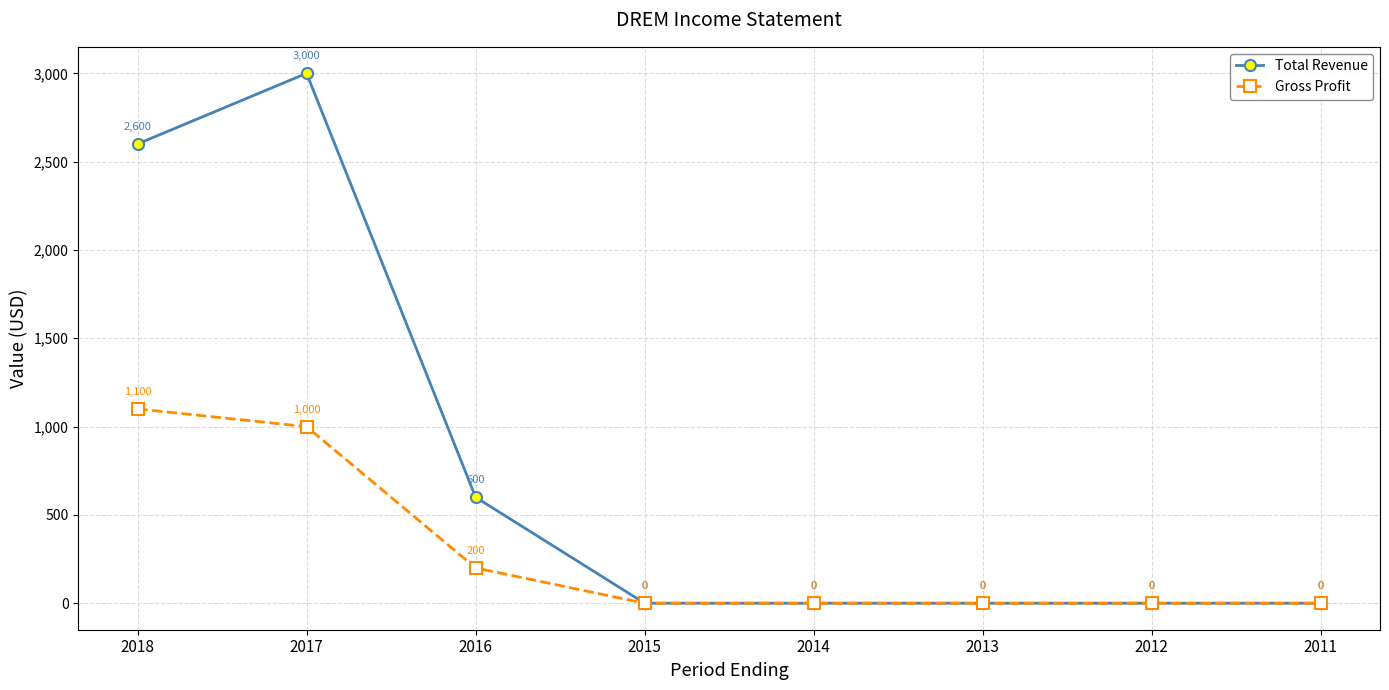

Reading left to right, extract all data points from this chart.

Total Revenue: 2018=2600	2017=3000	2016=600	2015=0	2014=0	2013=0	2012=0	2011=0
Gross Profit: 2018=1100	2017=1000	2016=200	2015=0	2014=0	2013=0	2012=0	2011=0